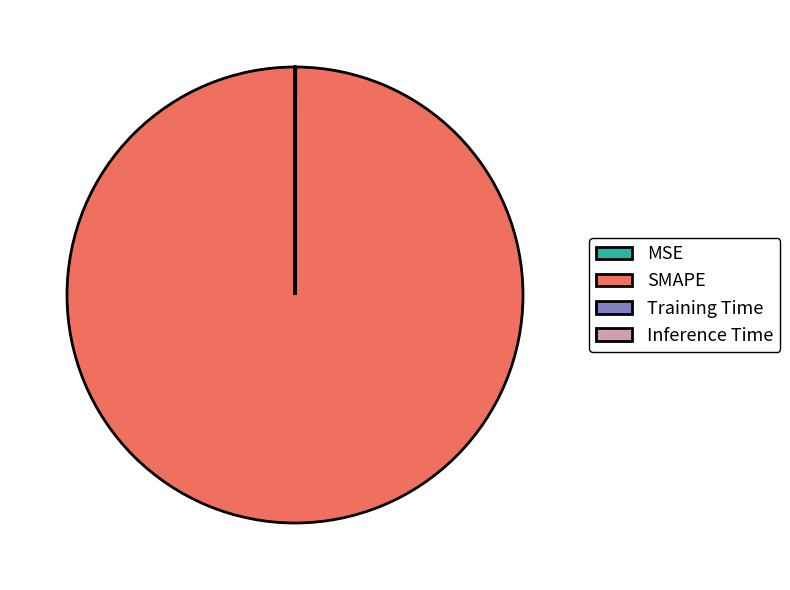

Which slice represents more than half of the pie?

SMAPE